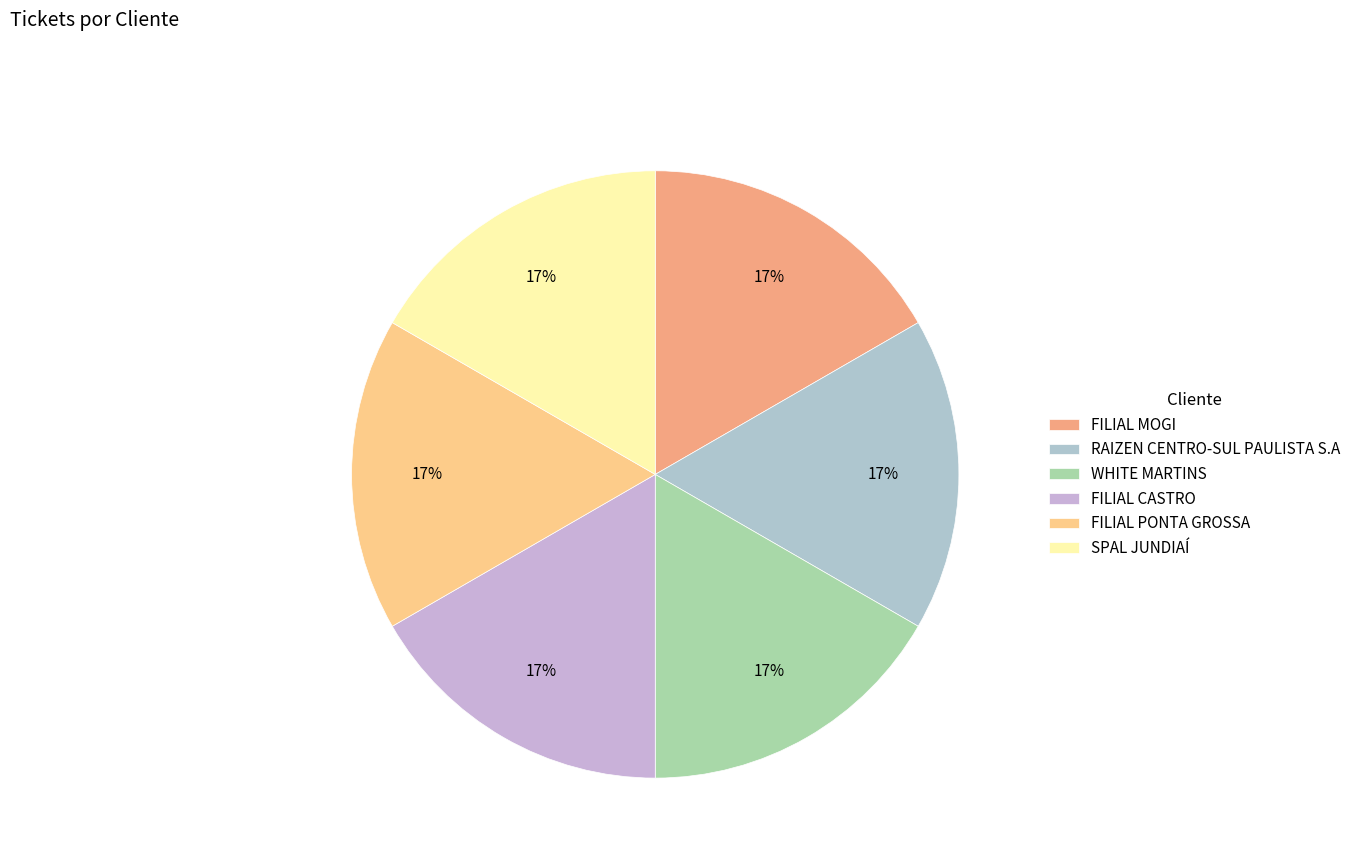

How many segments does this pie chart have?

6